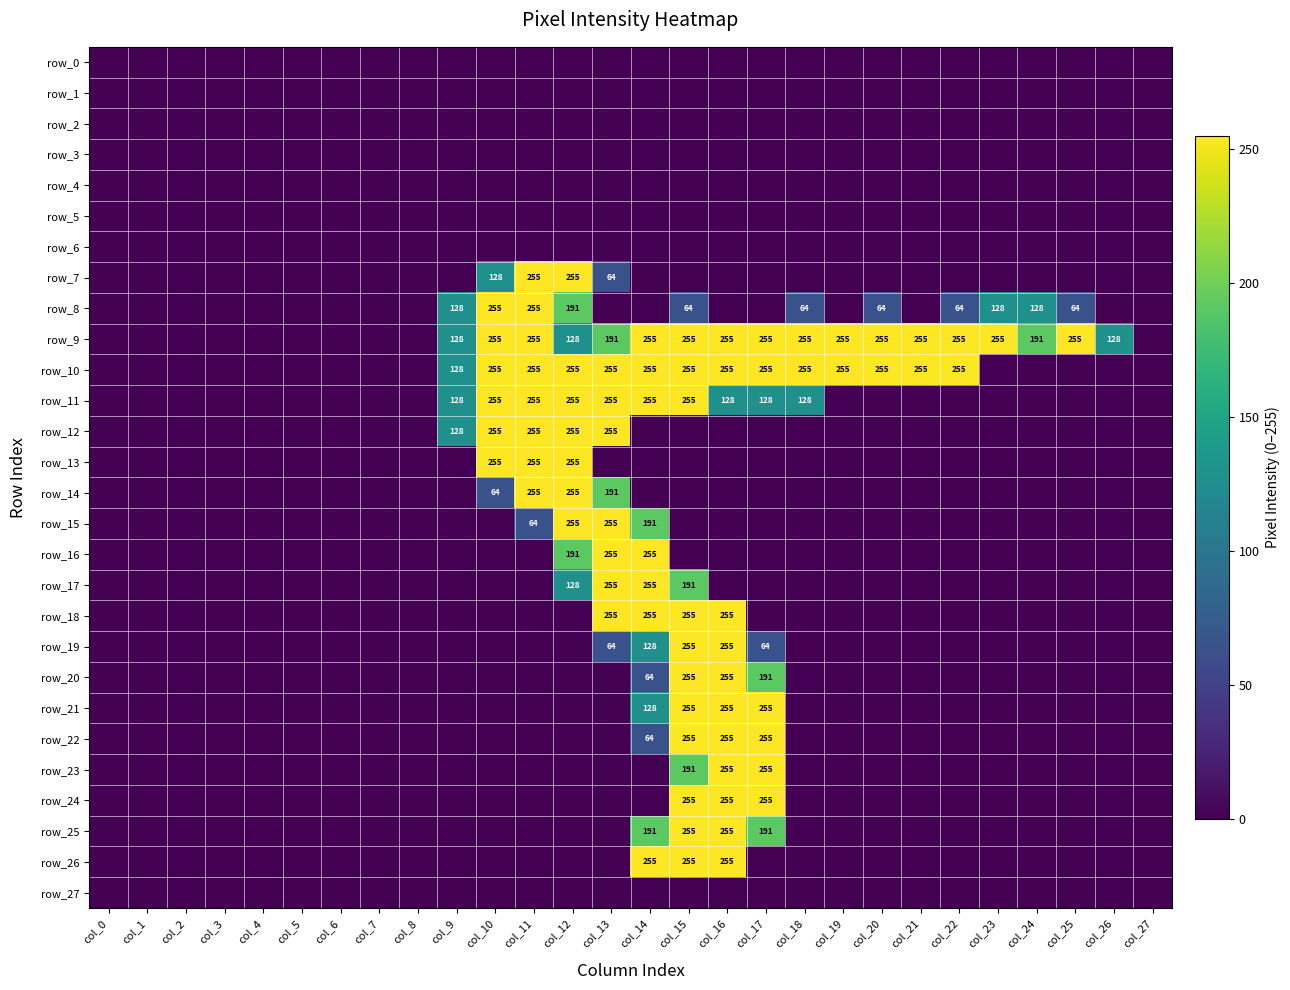

At which label does row_4 reach its minimum?

col_0